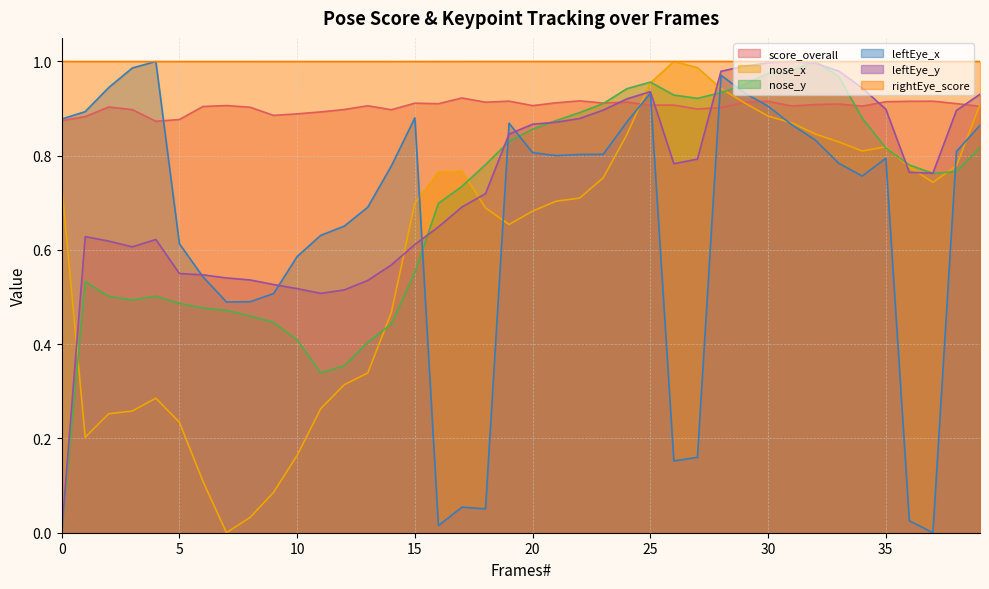

What is the value of the nose_x point at the 33rd from the left?

0.8